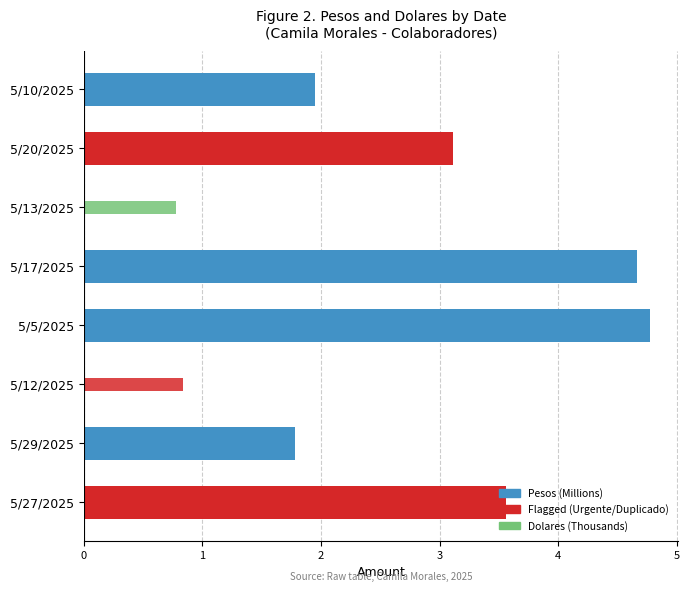

Count the number of categories in the chart.

8